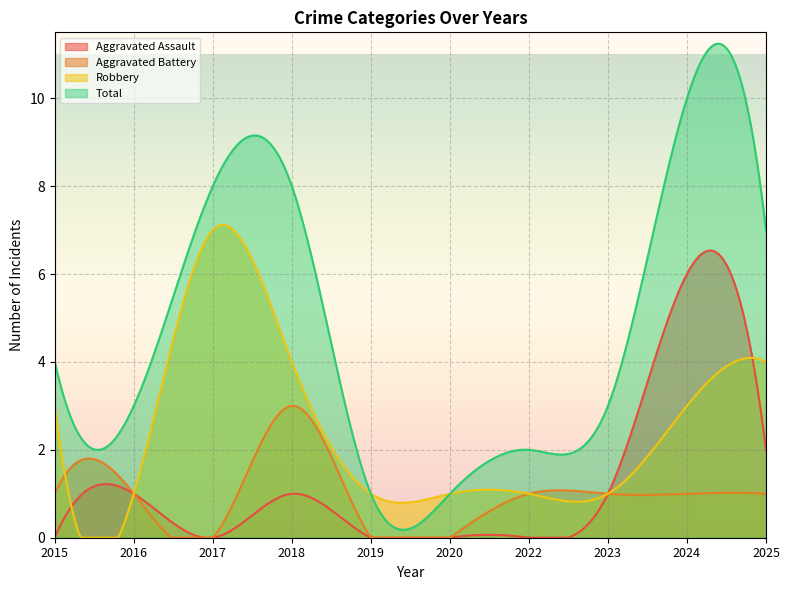

What are all the series names shown in the legend?

Aggravated Assault, Aggravated Battery, Robbery, Total